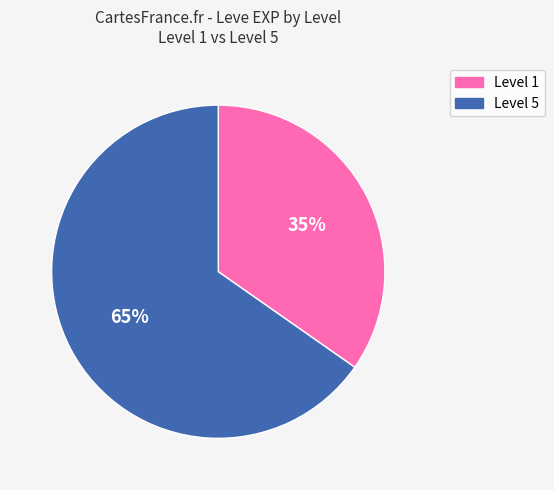

Is it true that Level 5 is 65% of the pie?

True